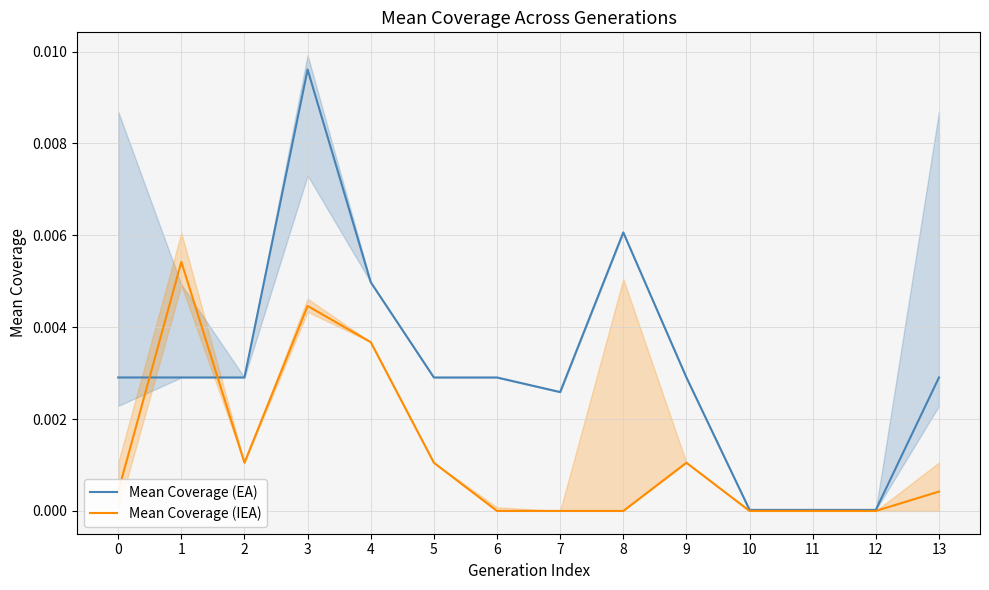

How many lines are shown in the chart?

2